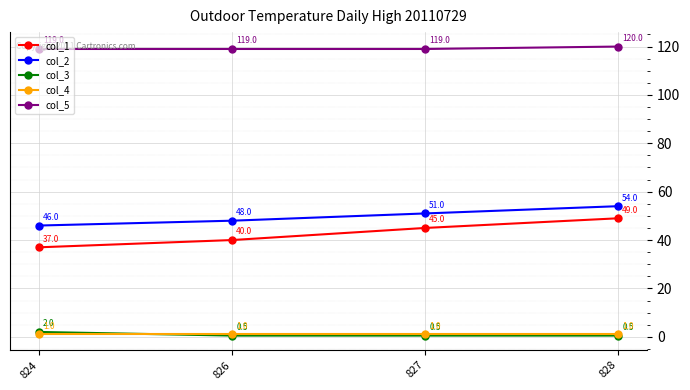

True or false: col_2 has more than 1 points higher than both neighbors.

False